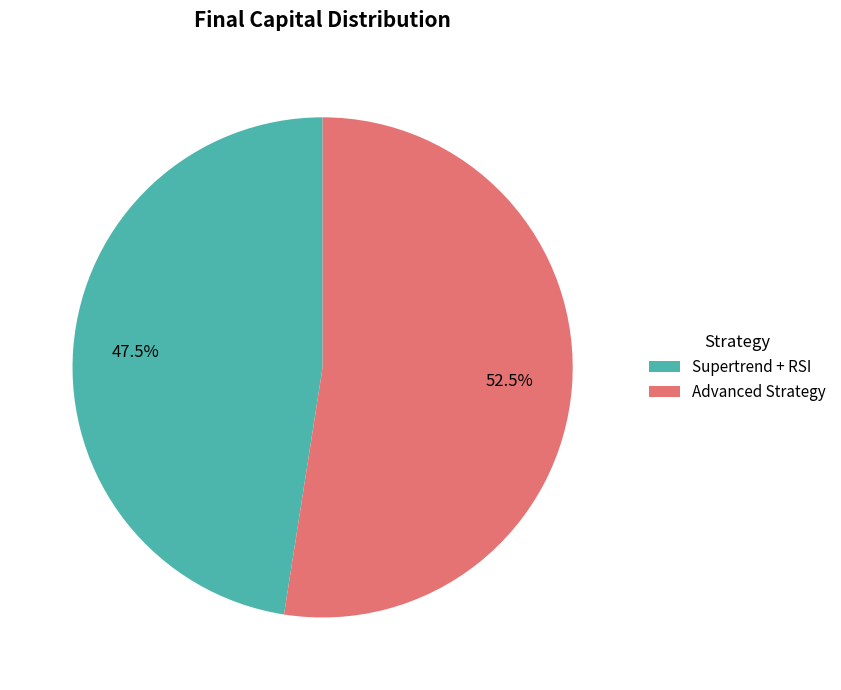

Count the number of slices in the pie.

2